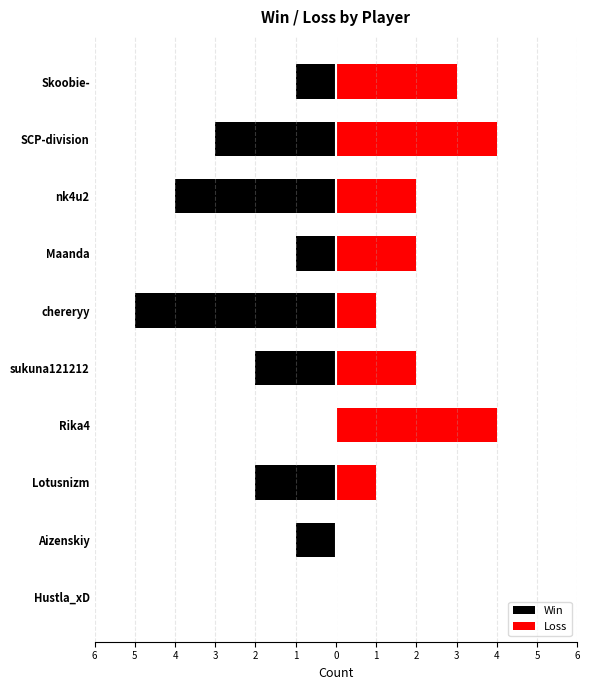

Count the number of categories in the chart.

10